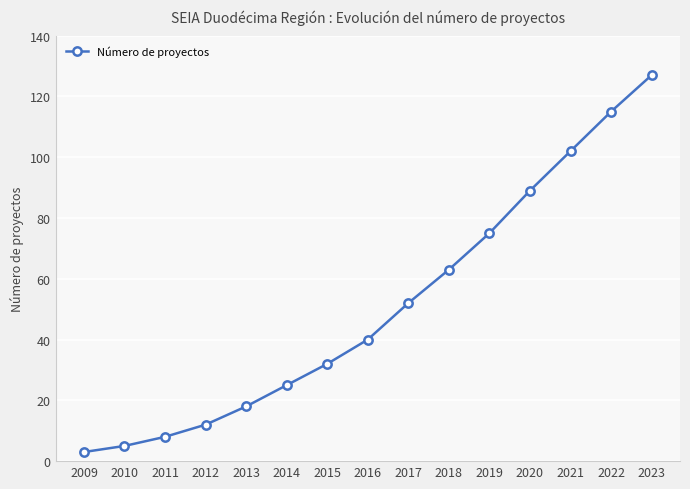

Which label corresponds to the smallest value in the chart?

2009